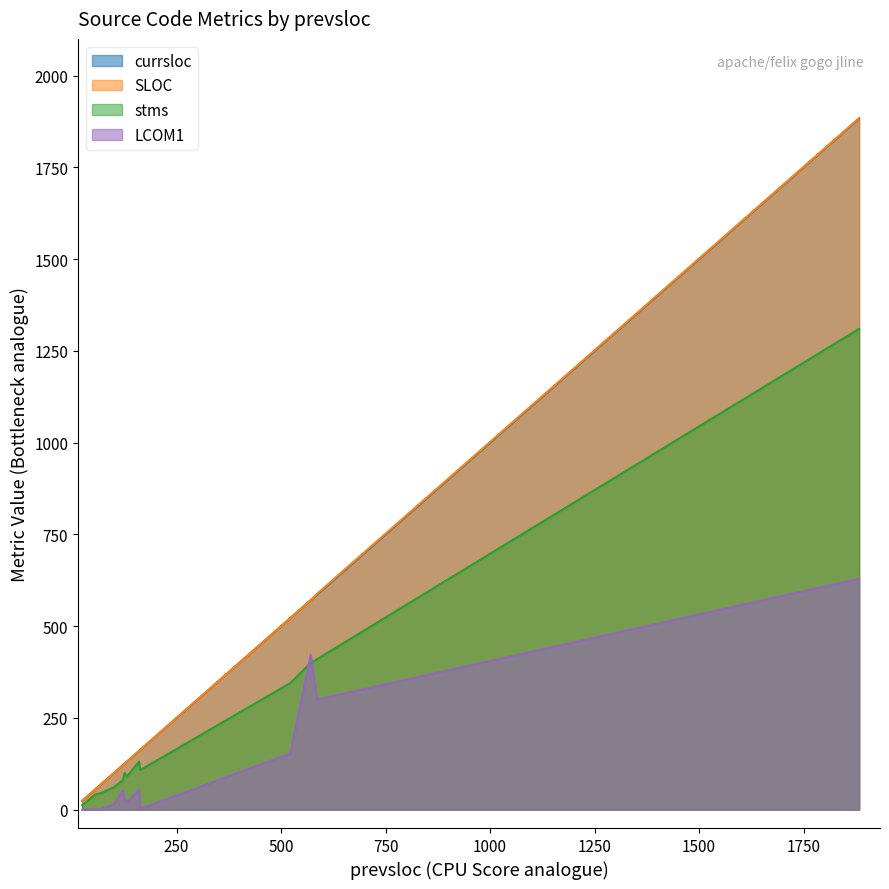

Which category has the highest value across all series?

1883